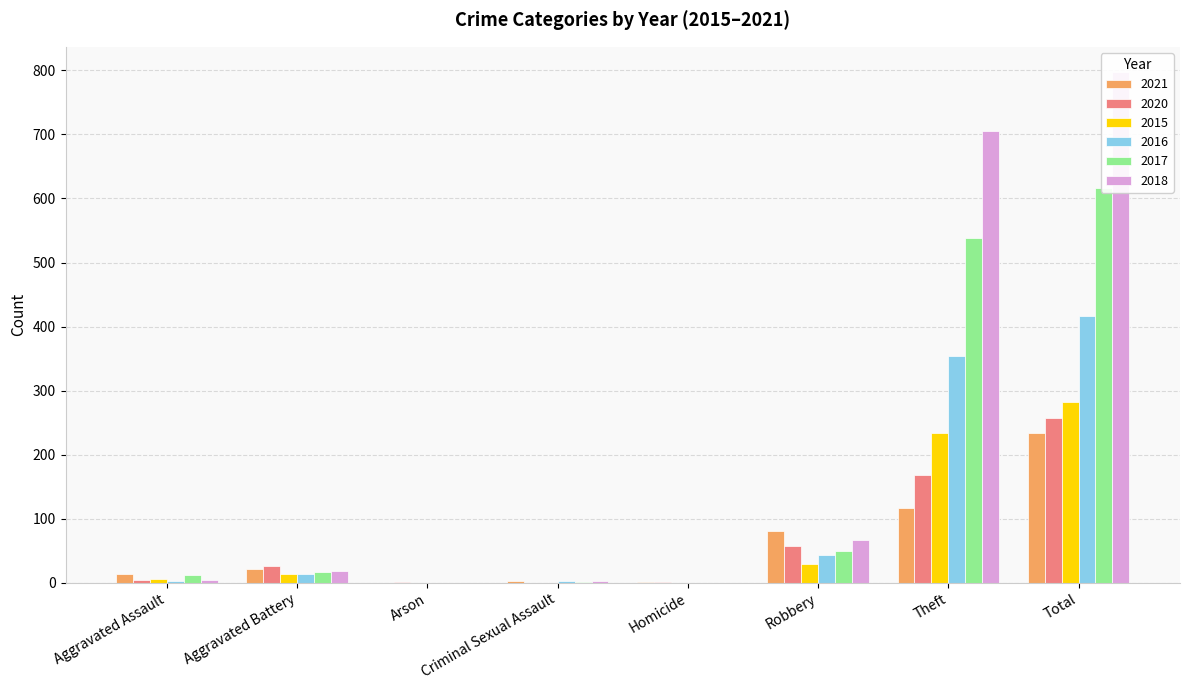

What is the approximate value of 2017 at Total, to the nearest 50?

600